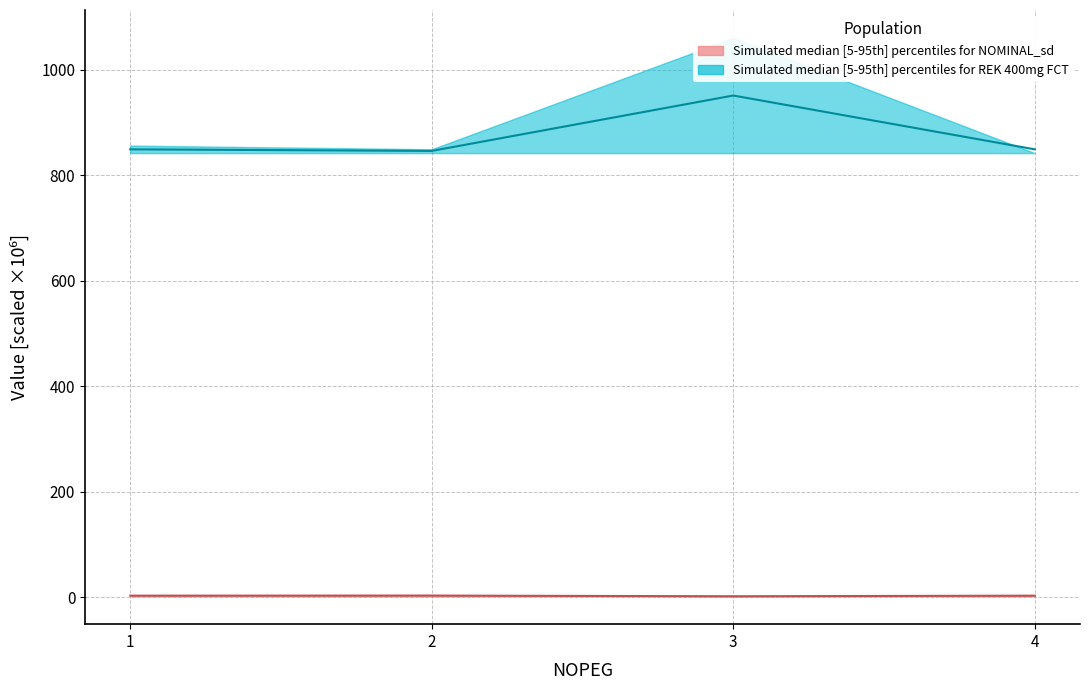

True or false: REK_upper and NOMINAL_upper intersect in this chart.

False